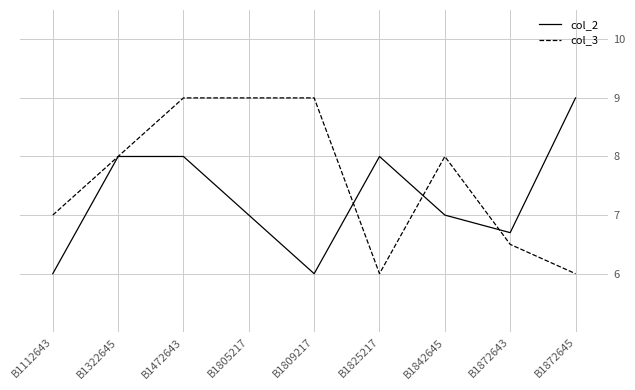

At which category is the sum across all series the highest?

B1472643